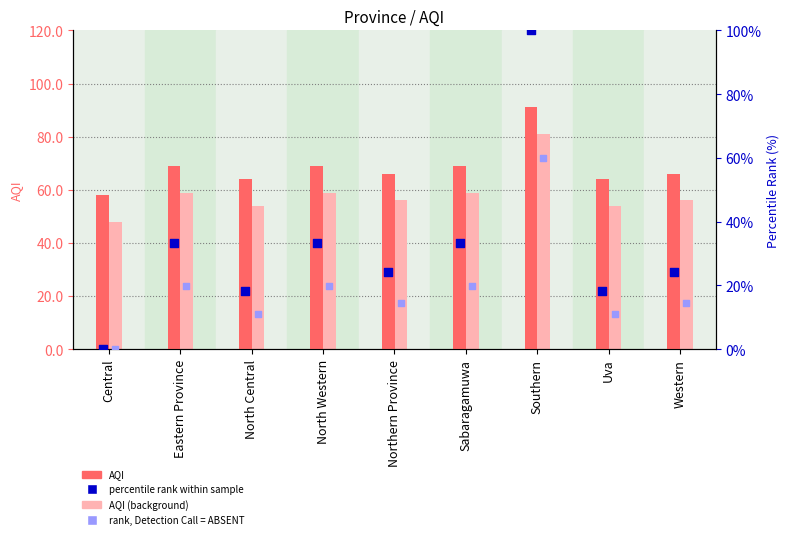

Which series reaches the maximum Y coordinate?

percentile rank within sample